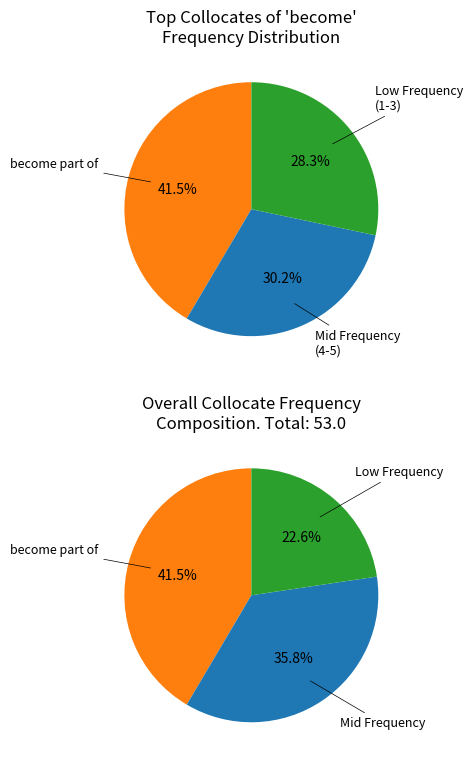

What is the largest slice in the pie chart?

become part of